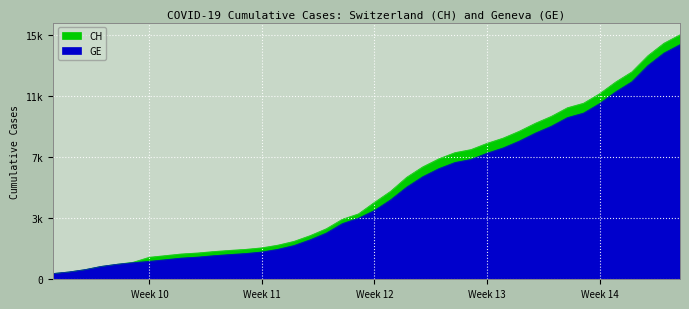

True or false: CH and GE cross at least once.

False